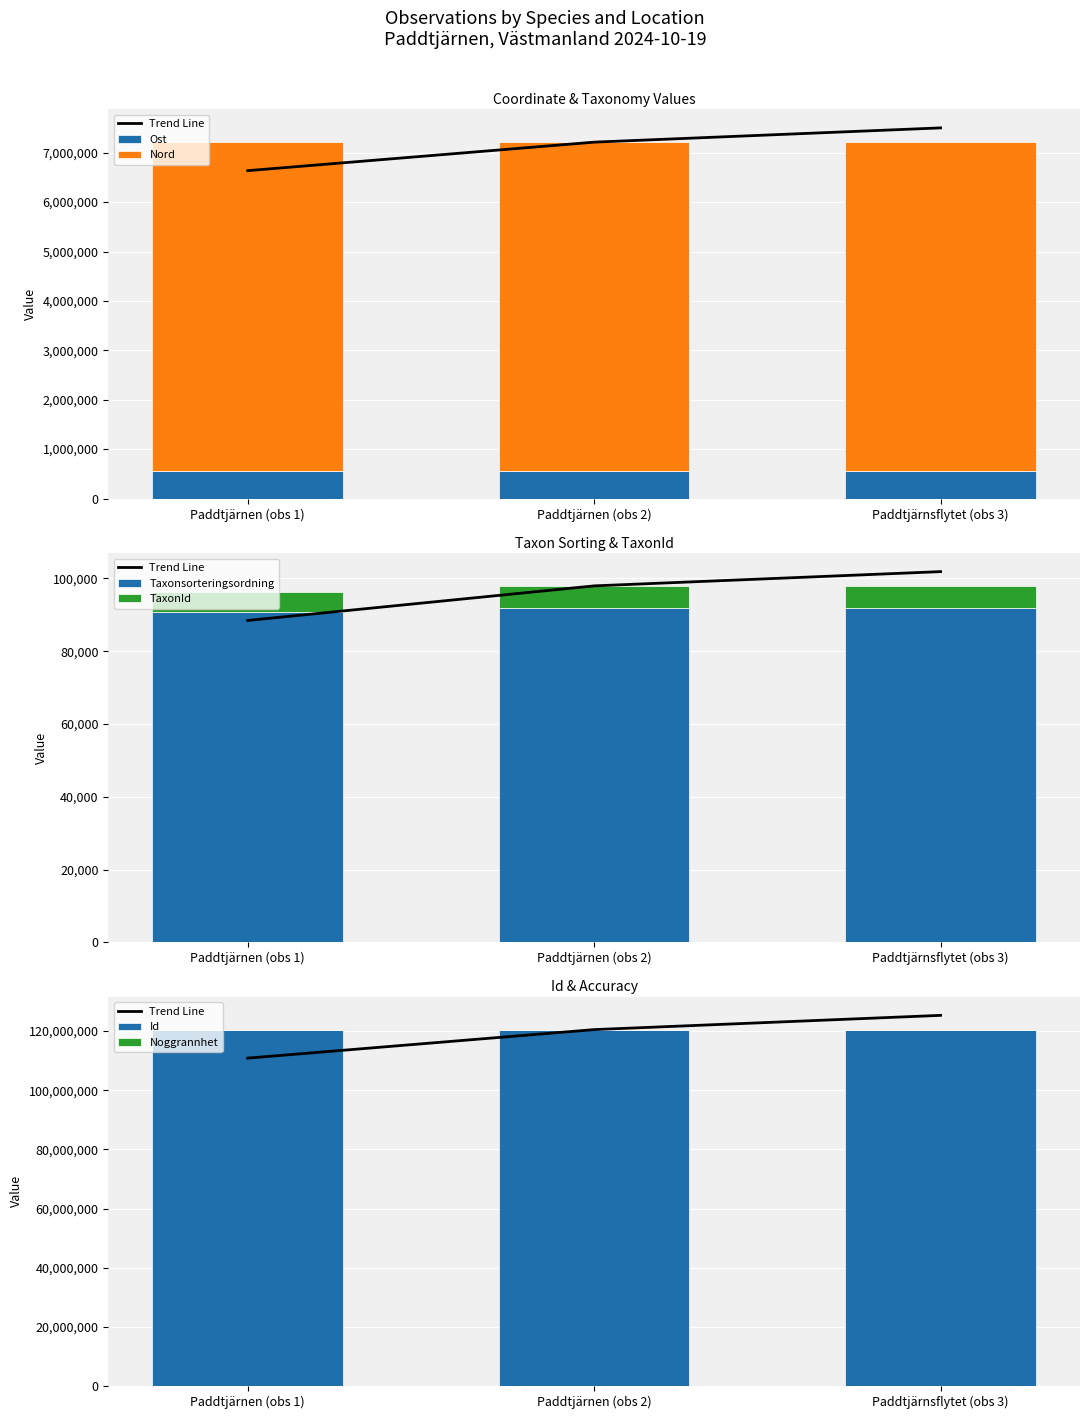

The value of Ost at Paddtjärnen (obs 2) is 549221. True or false?

True